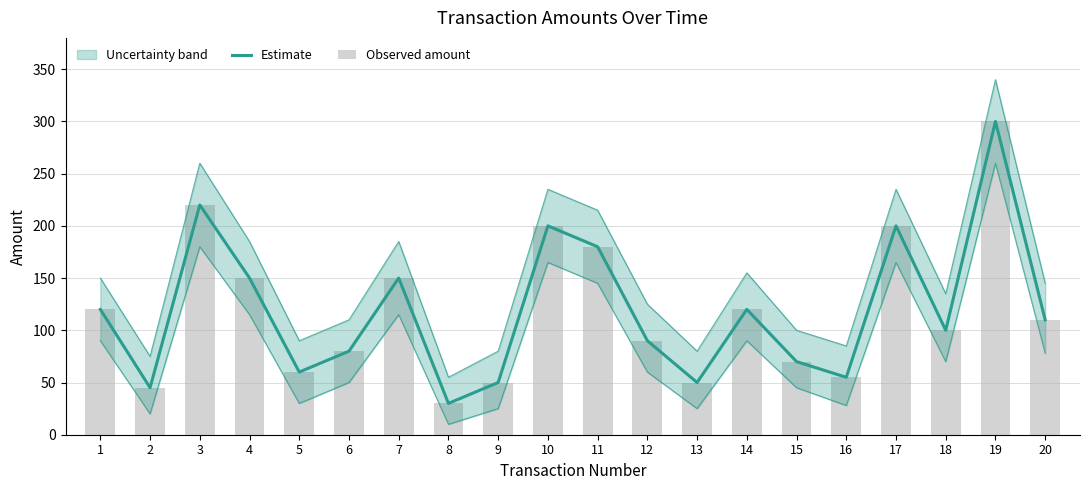

Where is Observed amount nearest to the value 165?

4